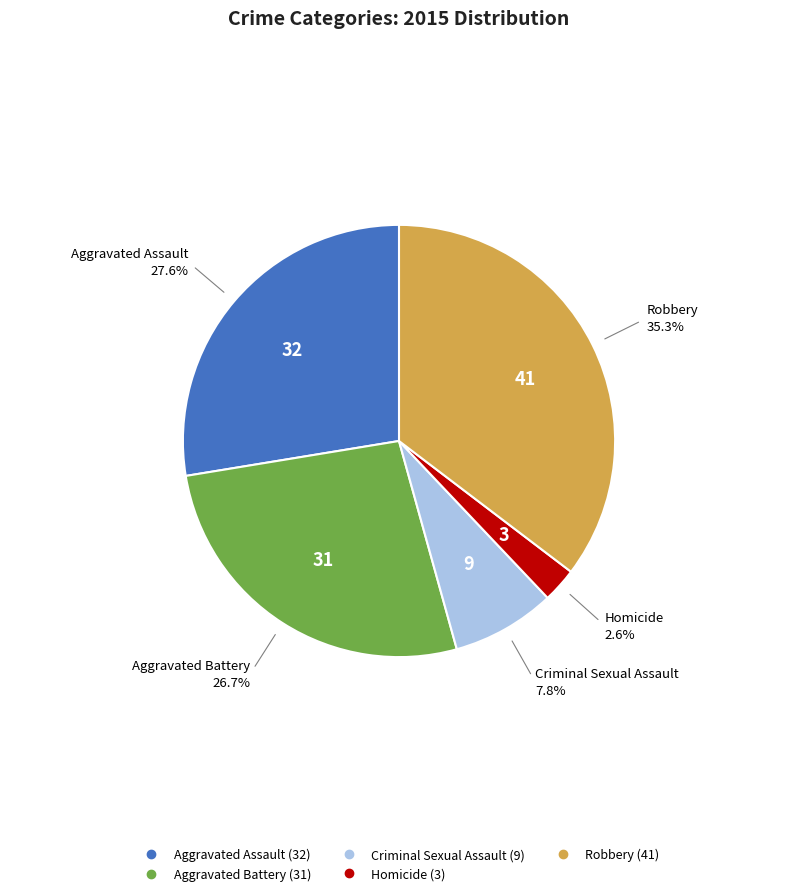

Combined, do Homicide and Aggravated Assault account for over 50%?

No